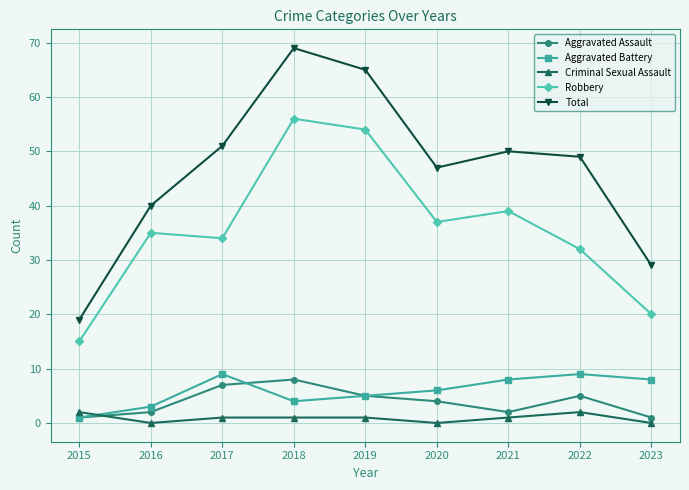

Reading left to right, list all the values displayed in this chart.

Aggravated Assault: 1	2	7	8	5	4	2	5	1
Aggravated Battery: 1	3	9	4	5	6	8	9	8
Criminal Sexual Assault: 2	0	1	1	1	0	1	2	0
Robbery: 15	35	34	56	54	37	39	32	20
Total: 19	40	51	69	65	47	50	49	29